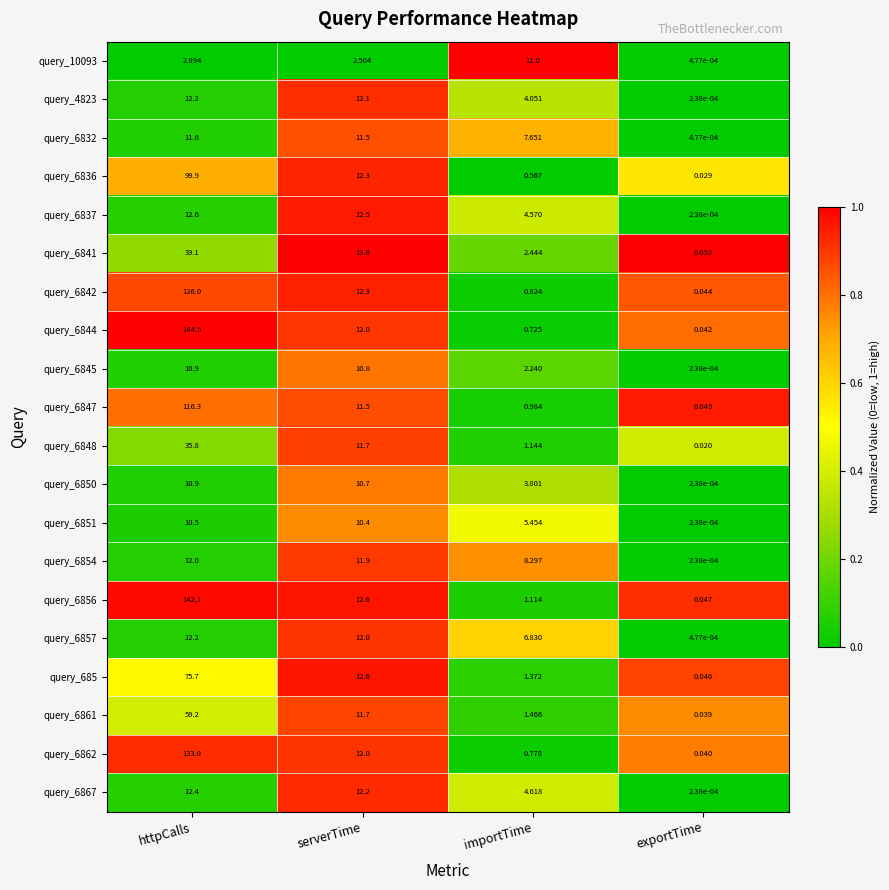

How many series are shown in this chart?

20